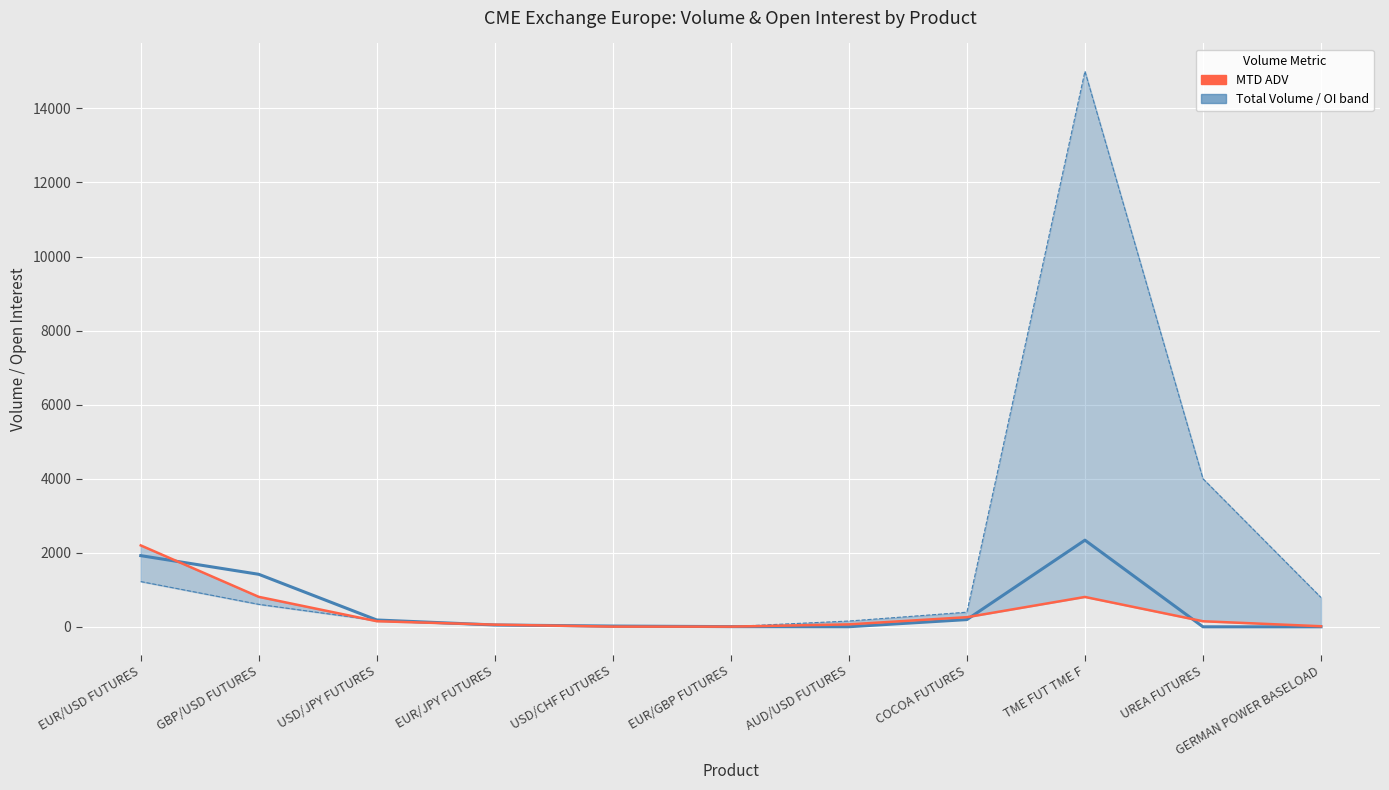

Count the number of categories in the chart.

11